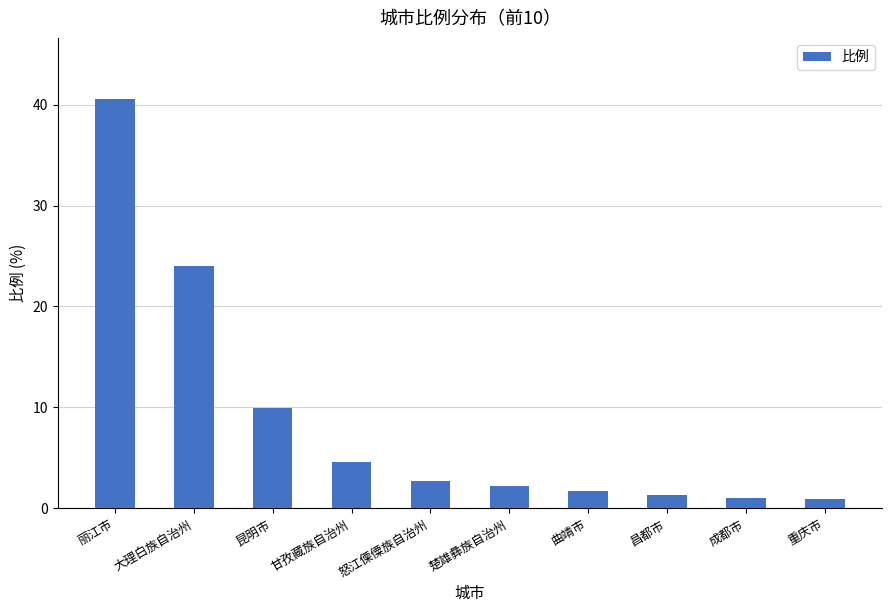

Where is the data nearest to the value 20?

大理白族自治州